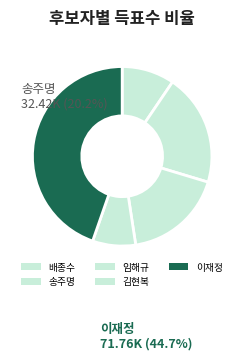

How many segments does this pie chart have?

5